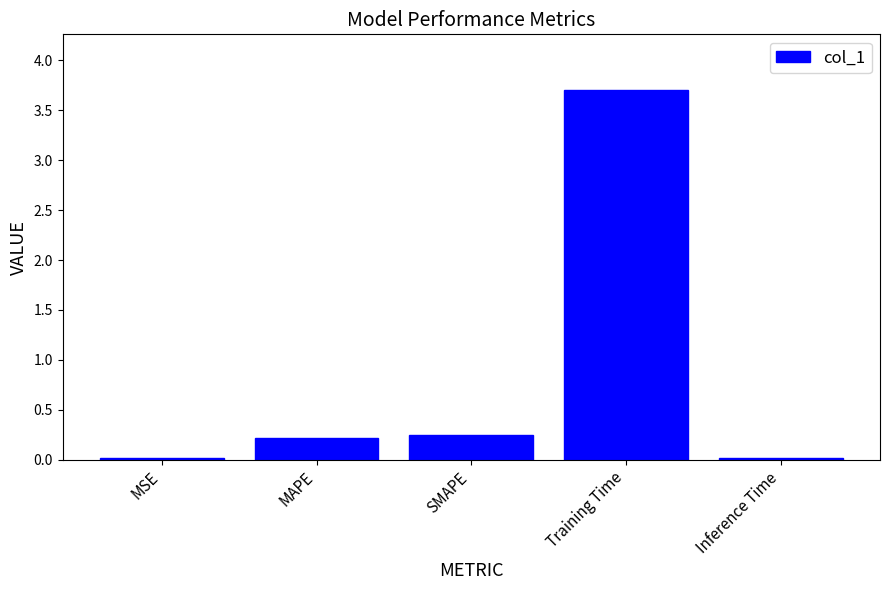

What is the difference between the values at MAPE and Training Time?

3.5